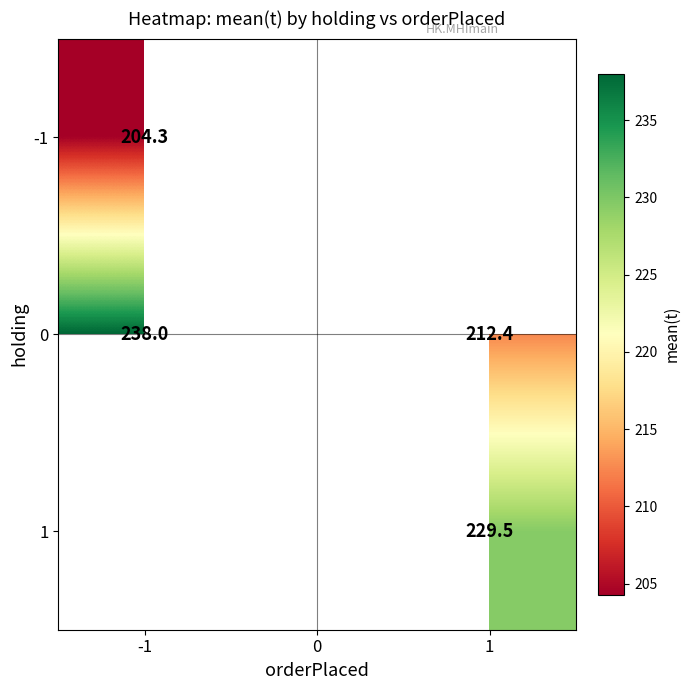

Which has a higher value, 0 or -1?

-1